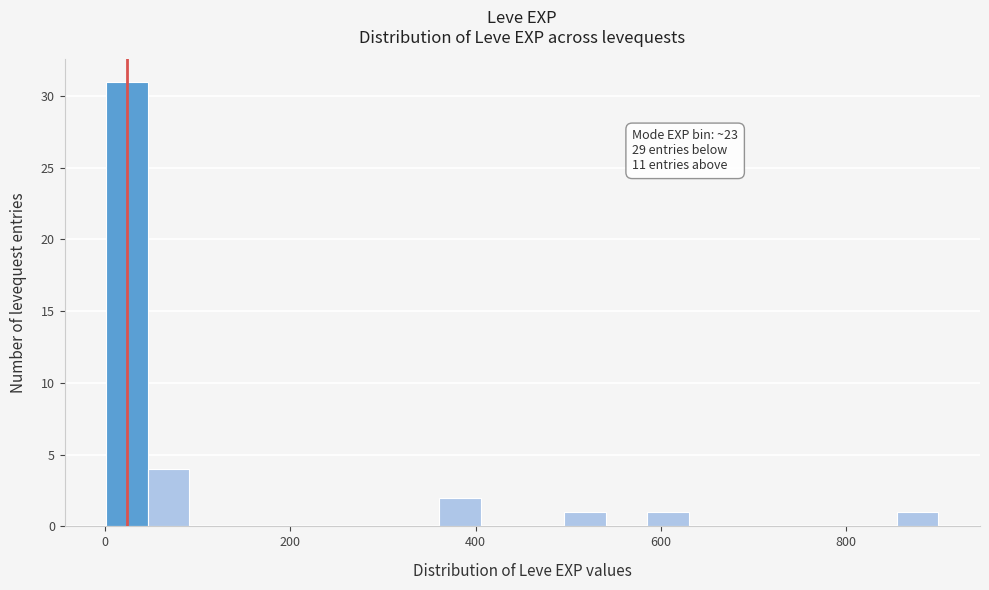

Read against the x-axis, roughly where is the centre of the tallest bar?

20